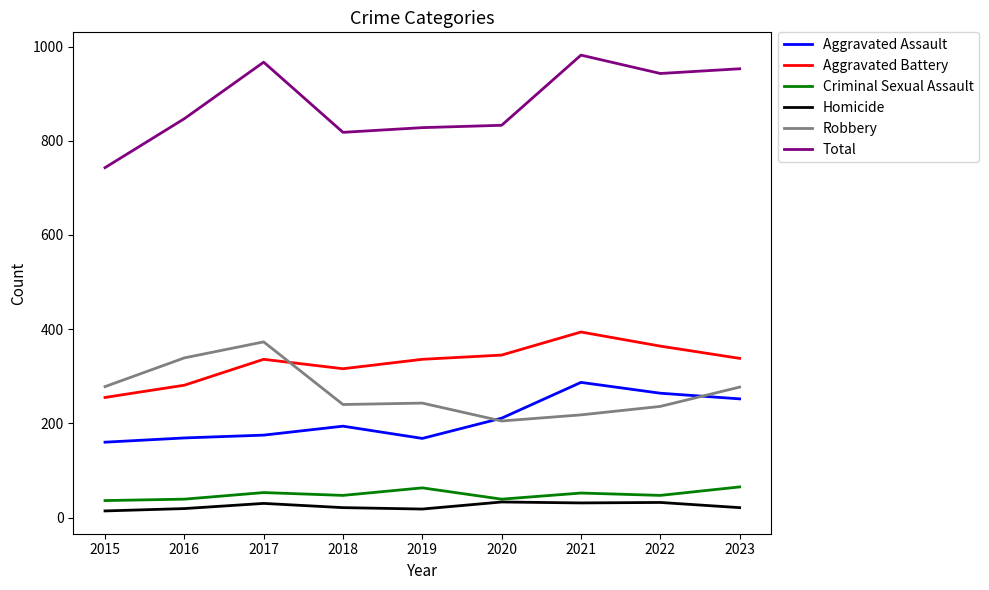

The value of Aggravated Assault at 2016 is 169. True or false?

True